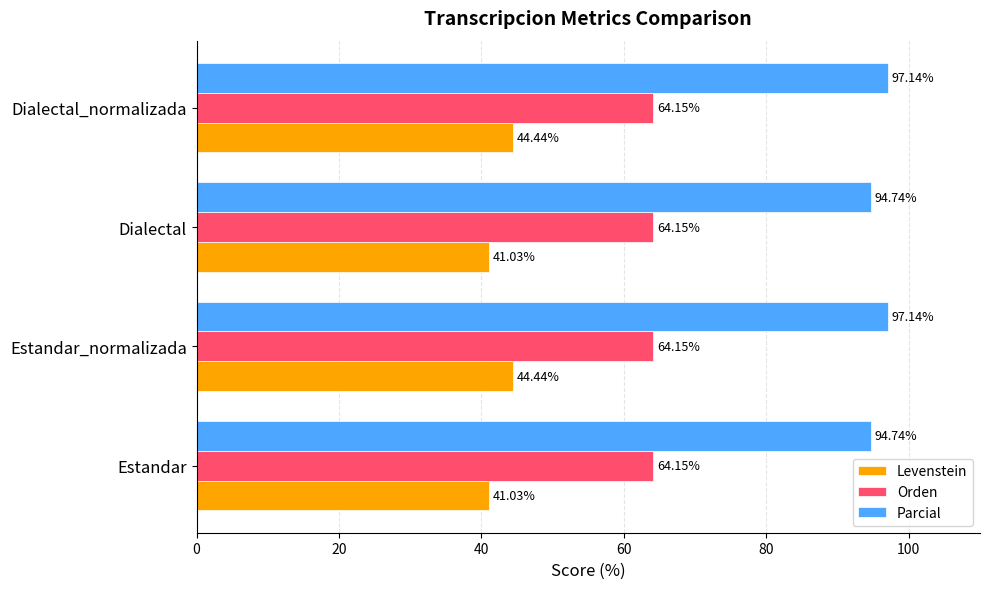

What is the average value of the Orden series?

64.2